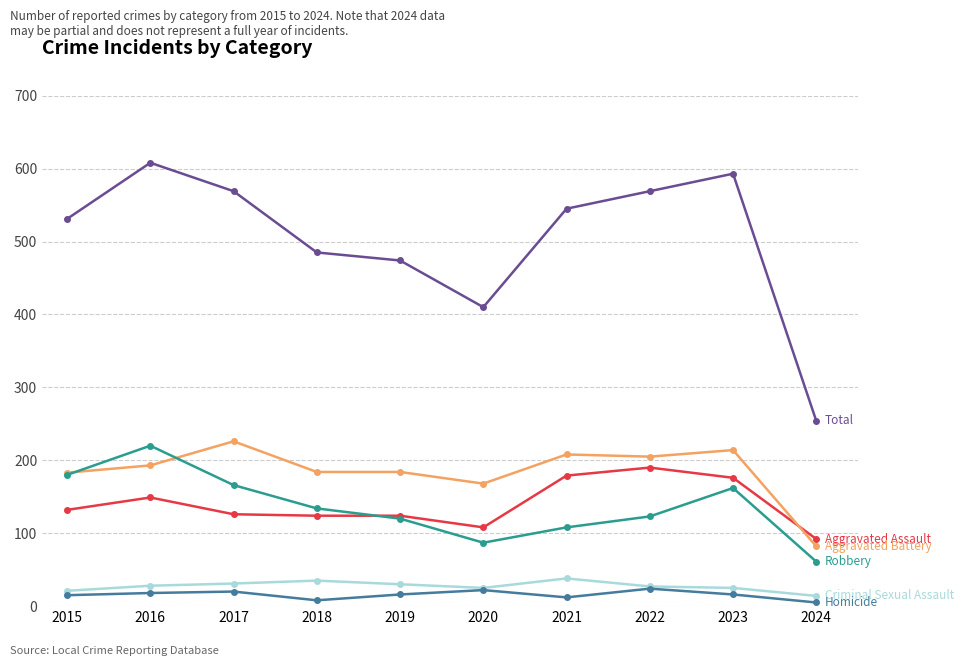

At which category does the chart reach its peak across all series?

2016